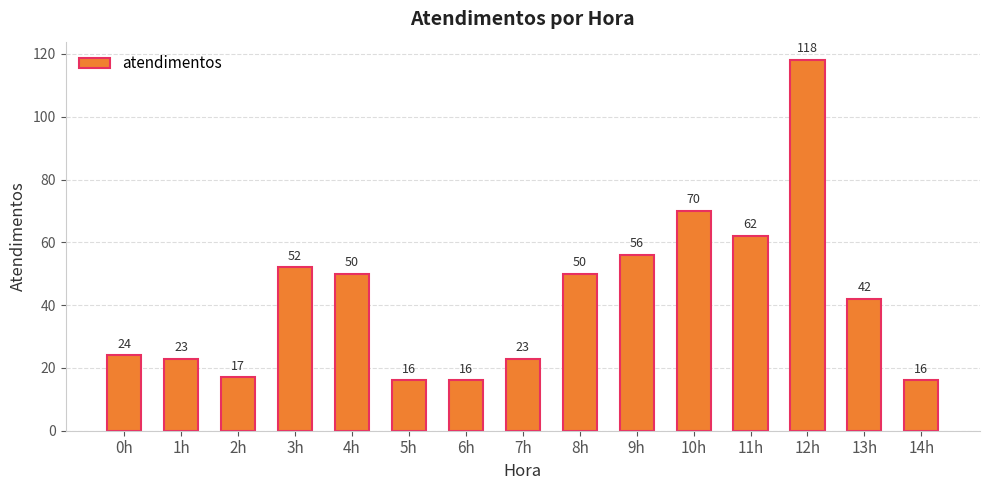

What position from the right is 5h?

10